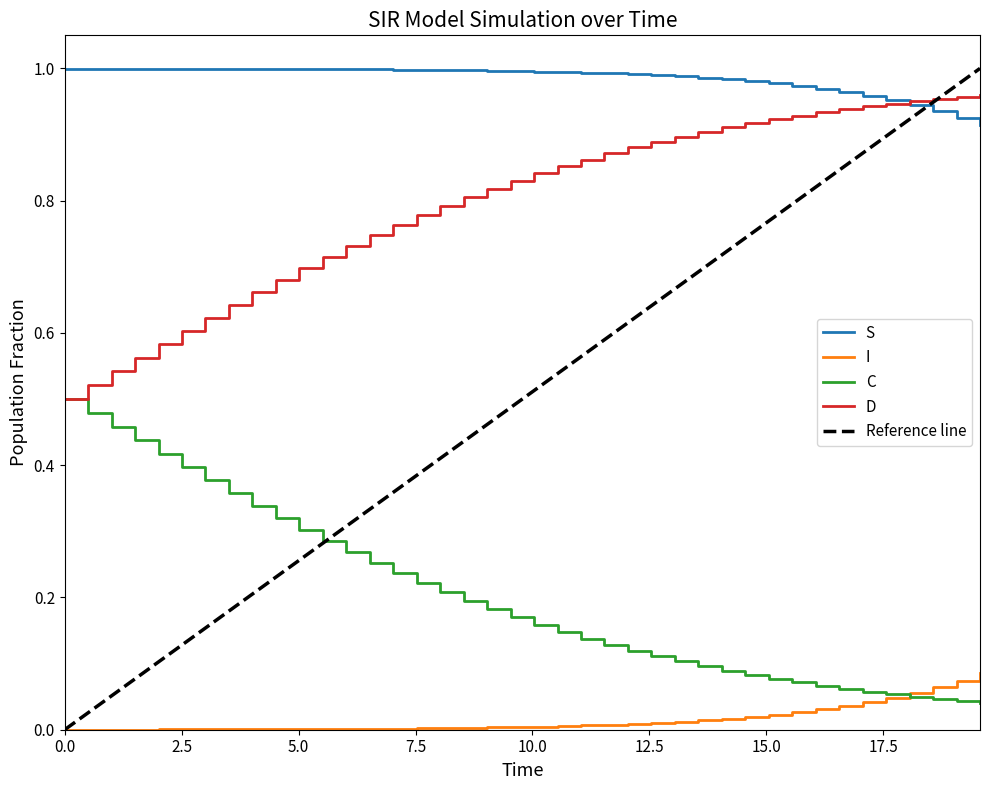

True or false: C has a value of 0.1 at 20.0.

False